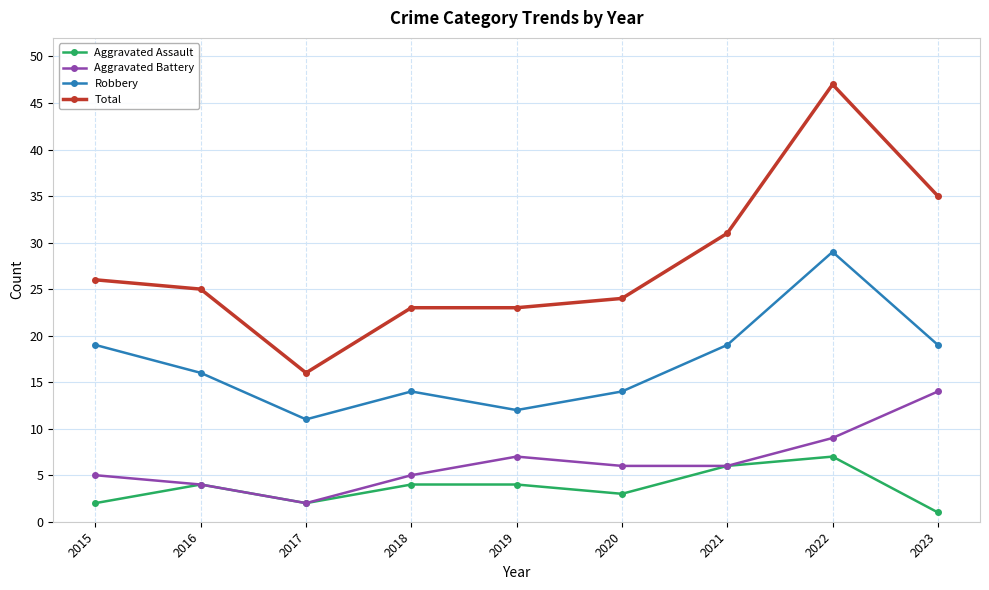

In Aggravated Assault, how many points are lower than both neighbors (excluding endpoints)?

2